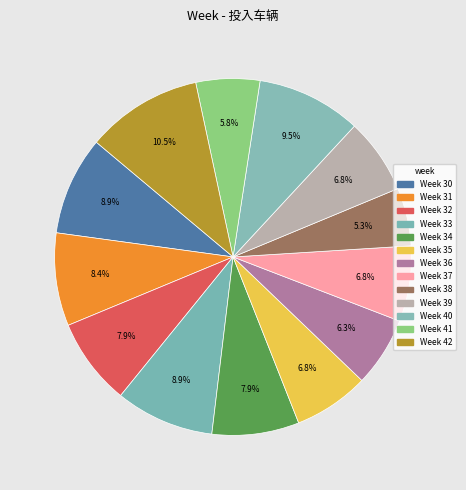

Count the number of slices in the pie.

13